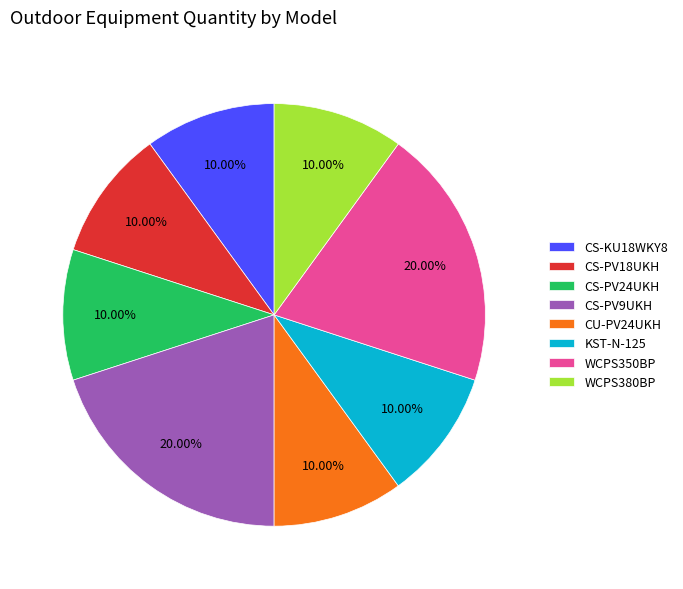

To the nearest percent, what is the difference between the largest and smallest slice percentages?

10%